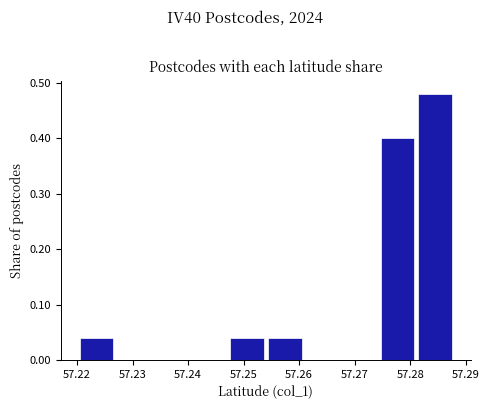

Reading left to right, list every bar in this chart as the range it spans on the x-axis followed by its height. Neither the bar edges nor the heights are printed on the chart, so give them approximately, as read against the axes.

57.220 to 57.227: 0.04
57.227 to 57.234: 0
57.234 to 57.241: 0
57.241 to 57.248: 0
57.248 to 57.254: 0.04
57.254 to 57.261: 0.04
57.261 to 57.268: 0
57.268 to 57.275: 0
57.275 to 57.281: 0.40
57.281 to 57.288: 0.48